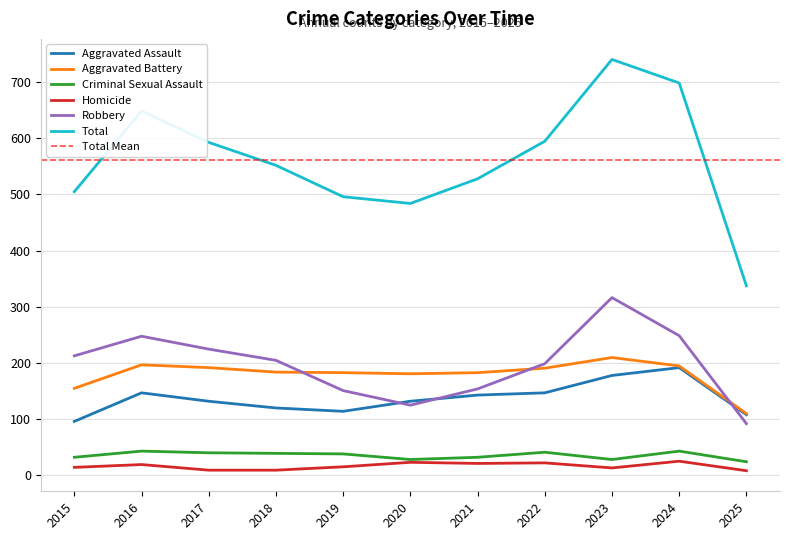

At how many categories does at least one series exceed 71?

11